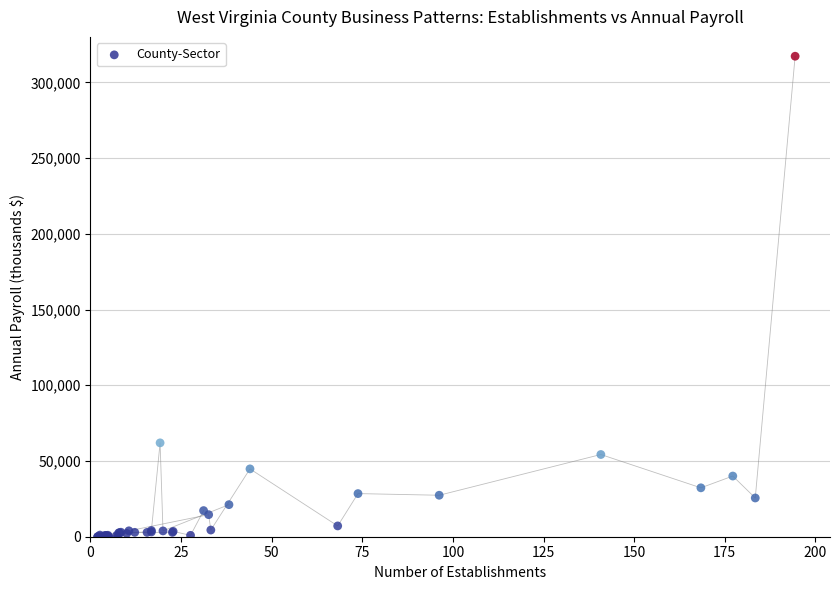

What Y value in the scatter plot is closest to 158618?

61970.6